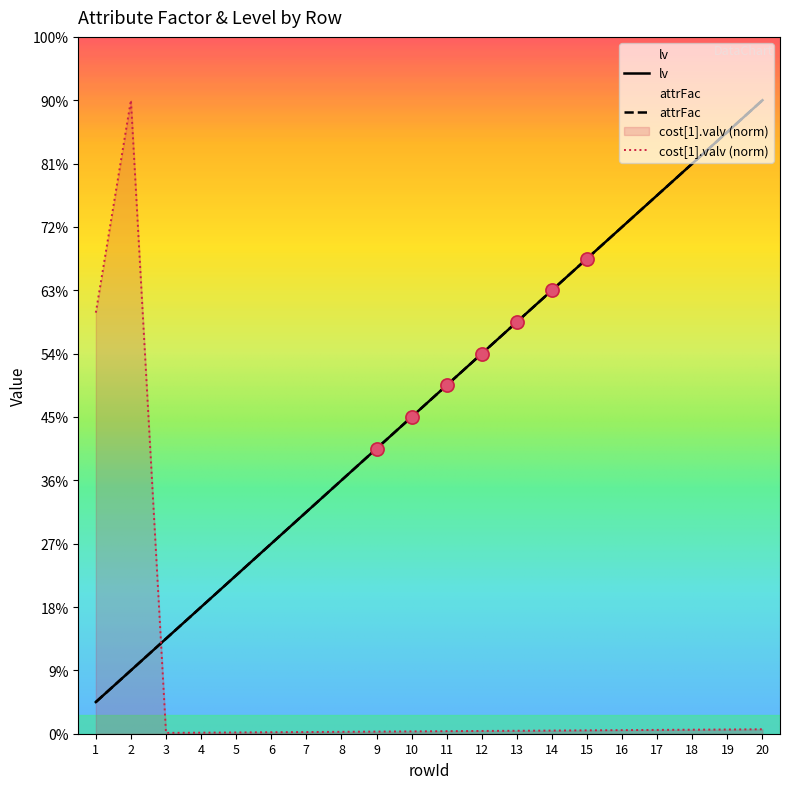

Which series has the largest total across all categories?

lv